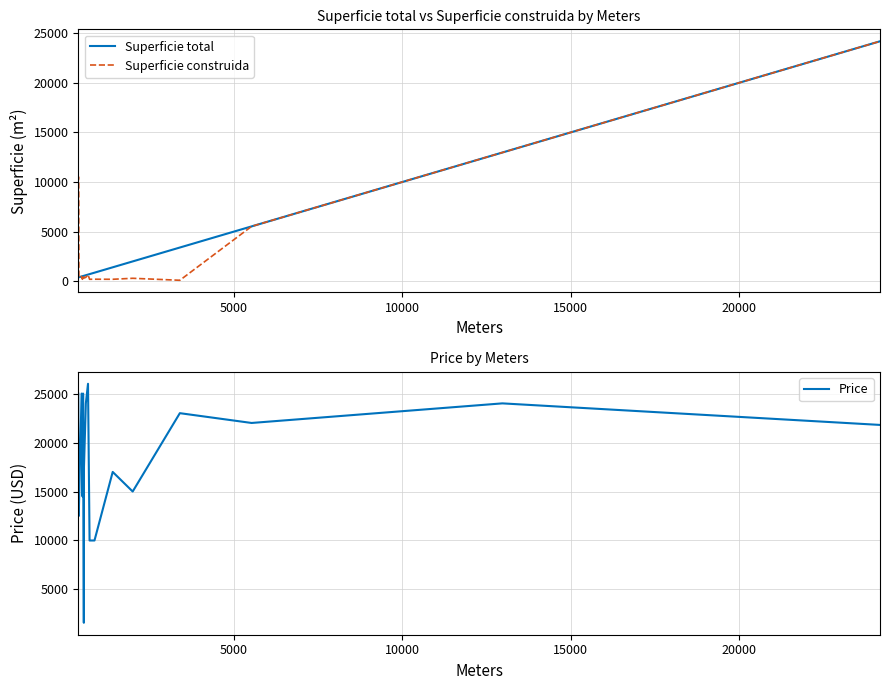

What is the difference between the maximum and minimum values in the Price series?

24400.0